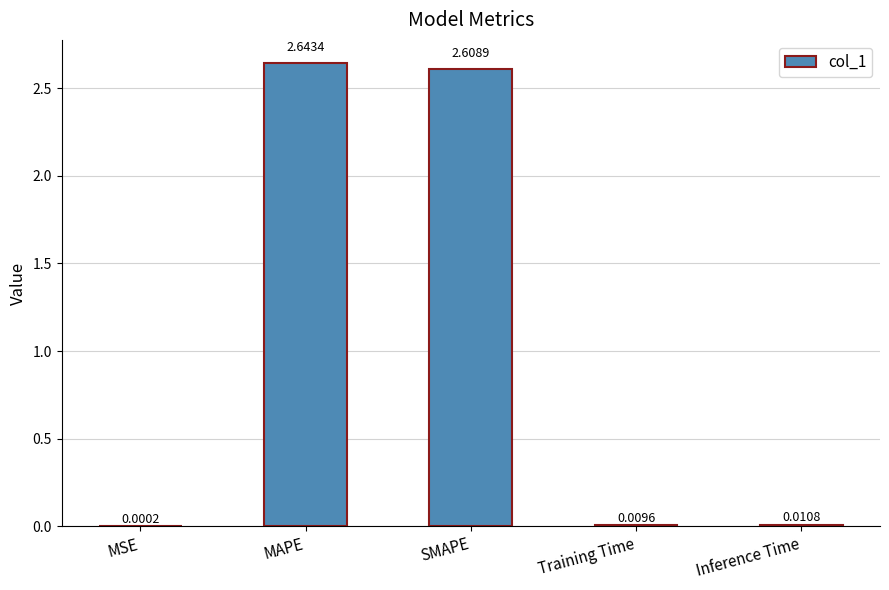

How many series are shown in this chart?

1